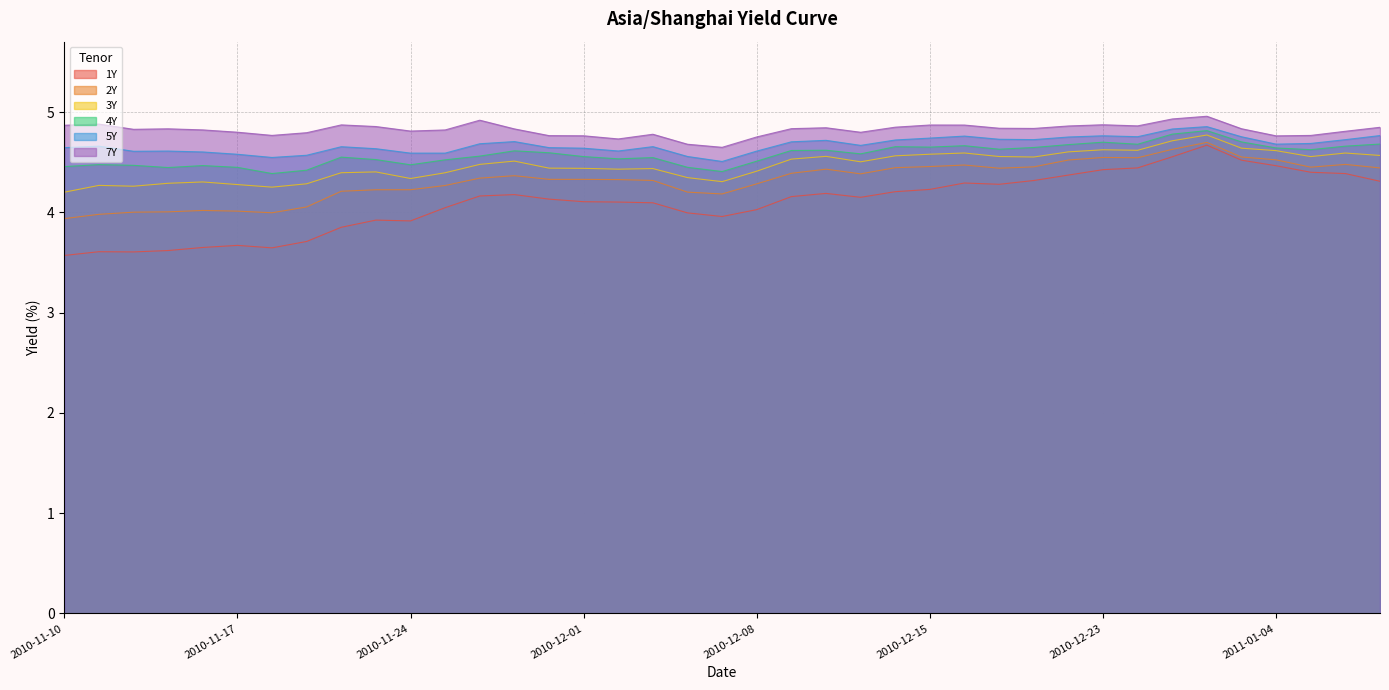

What is the difference between the maximum and second lowest values in the 4Y series?

0.4